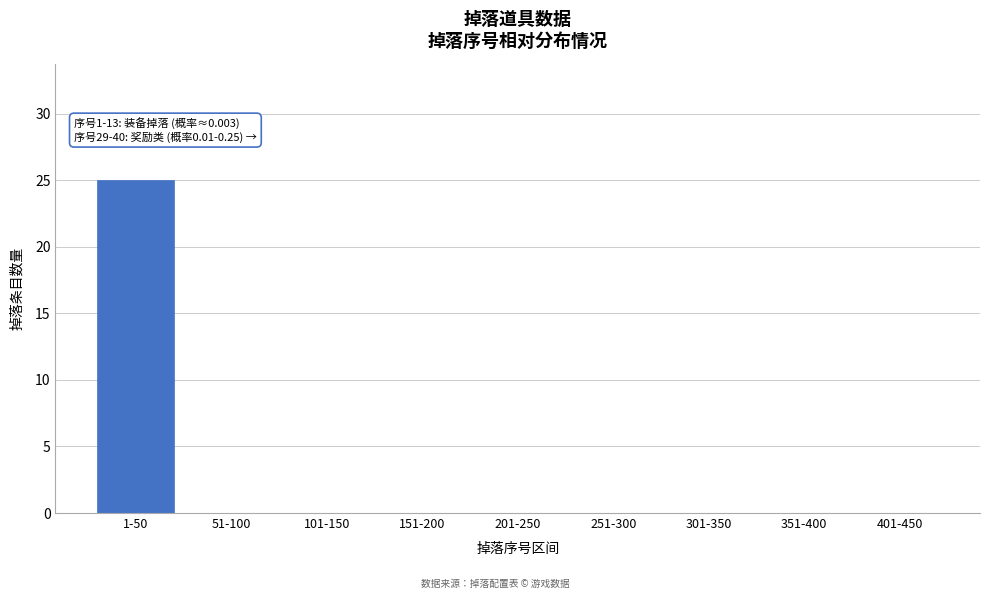

Reading right to left, what are all the values shown in this chart?

401-450=0	351-400=0	301-350=0	251-300=0	201-250=0	151-200=0	101-150=0	51-100=0	1-50=25